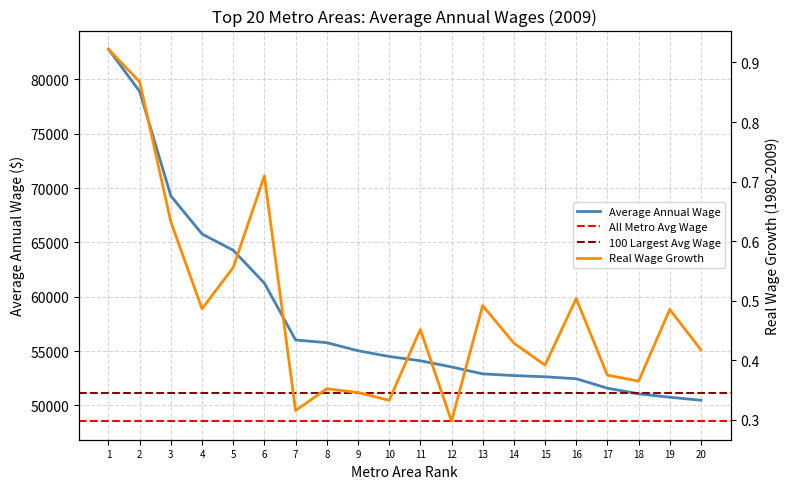

The value of Average Annual Wage at 15 is 52635.1. True or false?

True